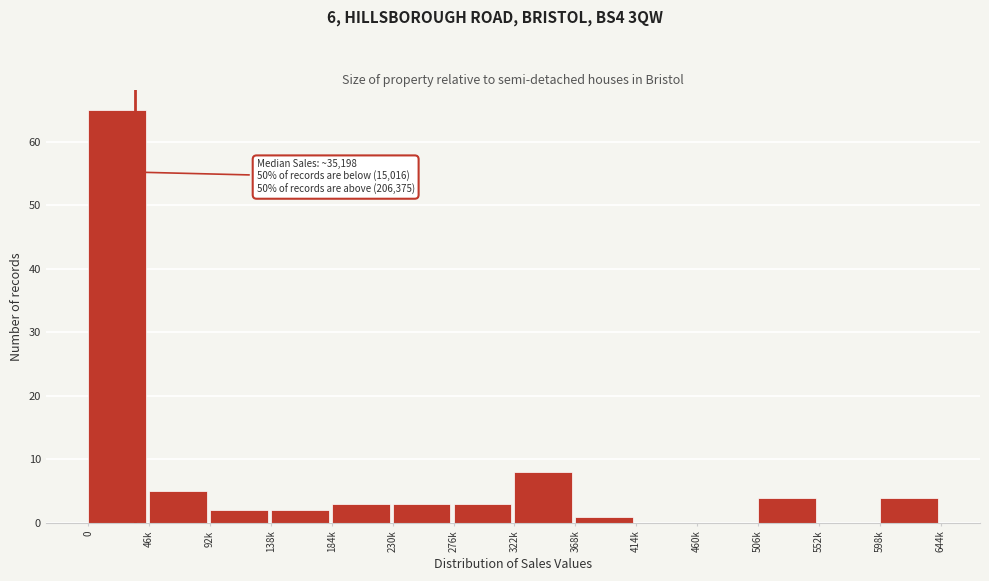

Reading left to right, list all the values displayed in this chart.

0=65	46k=5	92k=2	138k=2	184k=3	230k=3	276k=3	322k=8	368k=1	414k=0	460k=0	506k=4	552k=0	598k=4